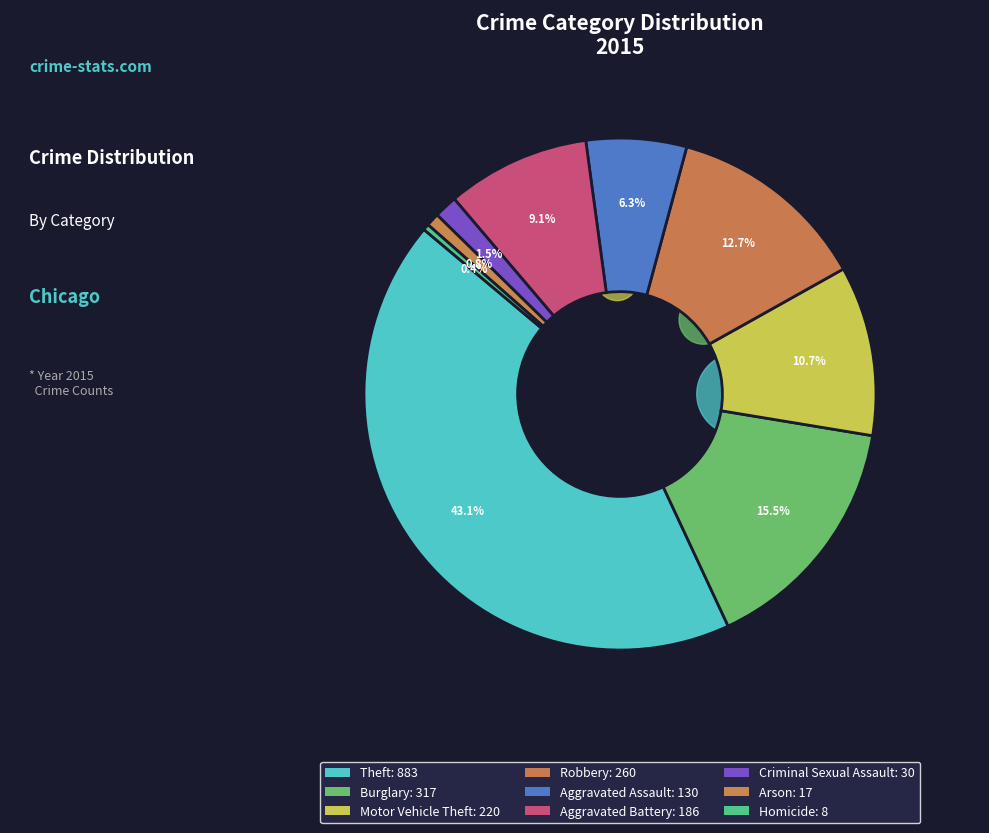

True or false: Arson accounts for 1% of the total.

True